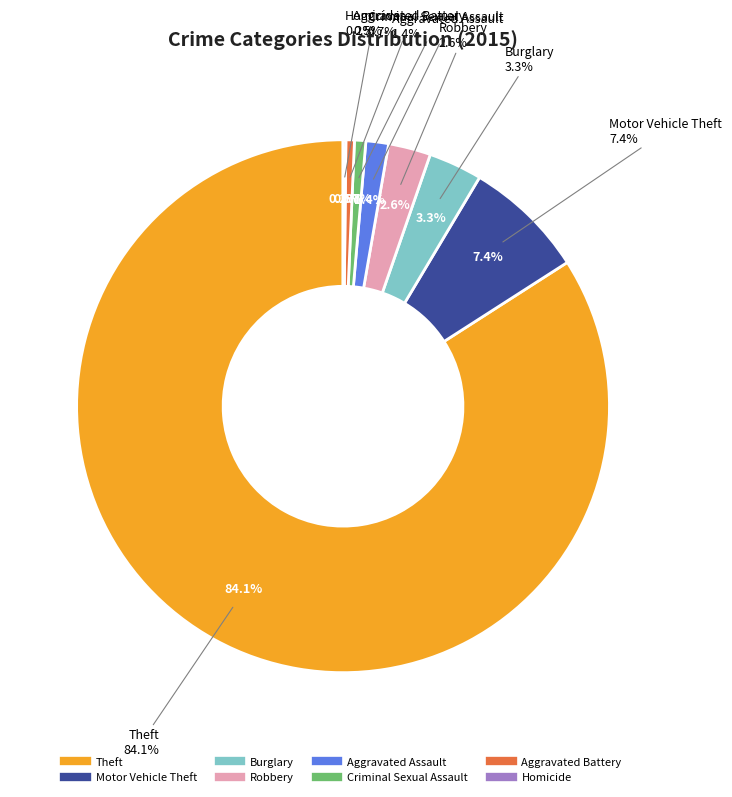

Combined, what portion of the pie is Robbery and Criminal Sexual Assault?

3.3%